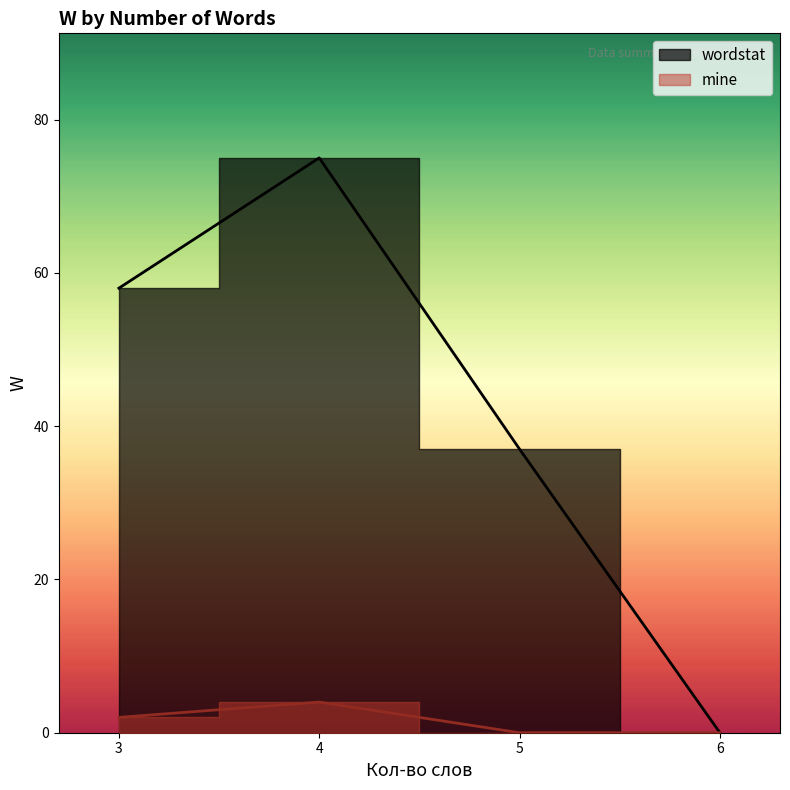

How many interior local peaks does the mine series have?

1